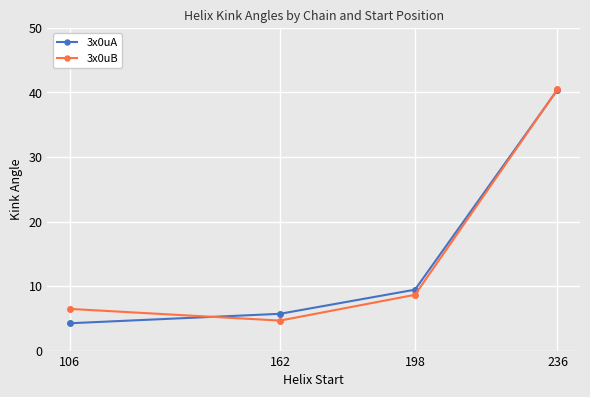

Which label corresponds to the smallest value in the chart?

106